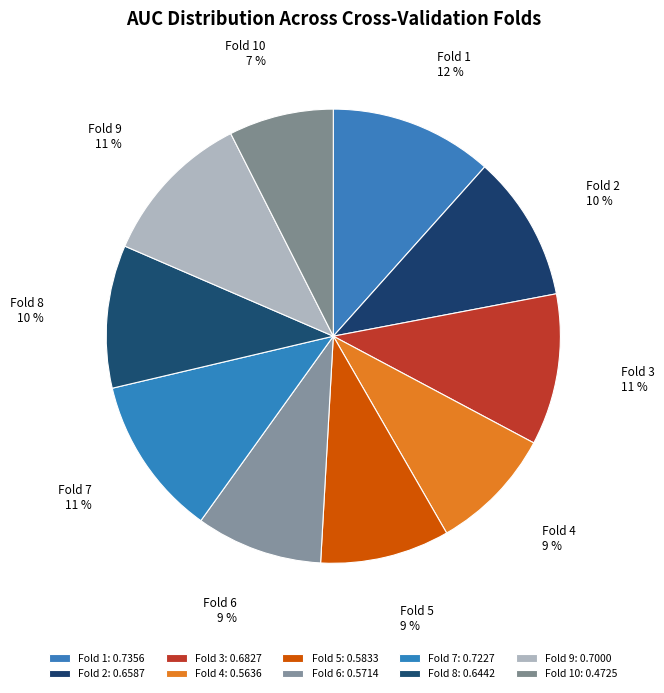

Count the number of slices in the pie.

10